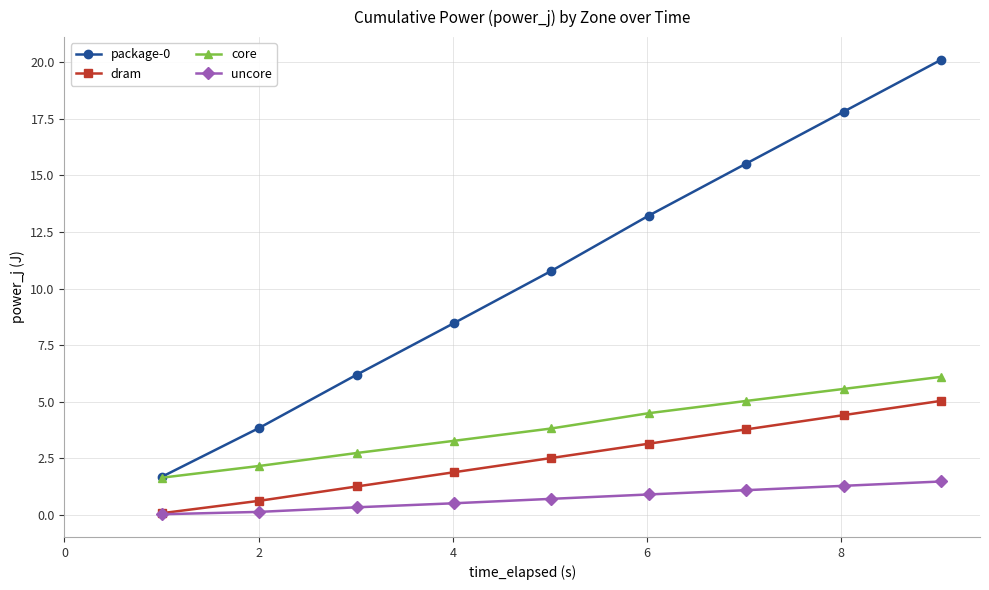

True or false: dram and package-0 intersect in this chart.

False